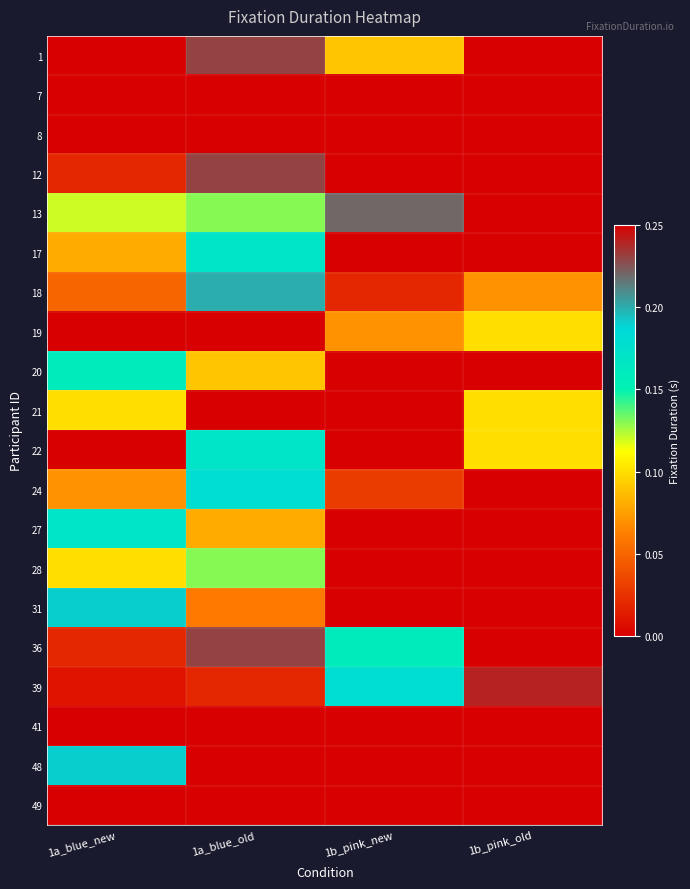

At which category is the sum across all series the highest?

1b_pink_old